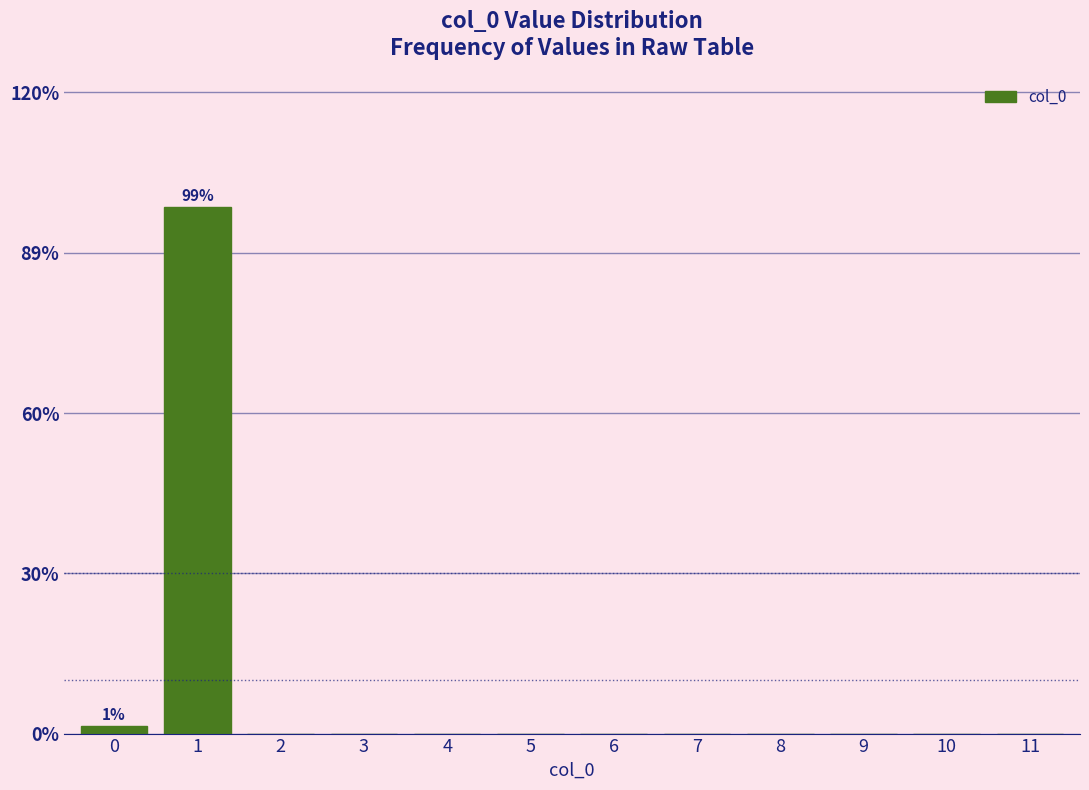

Are the bars horizontal?

No